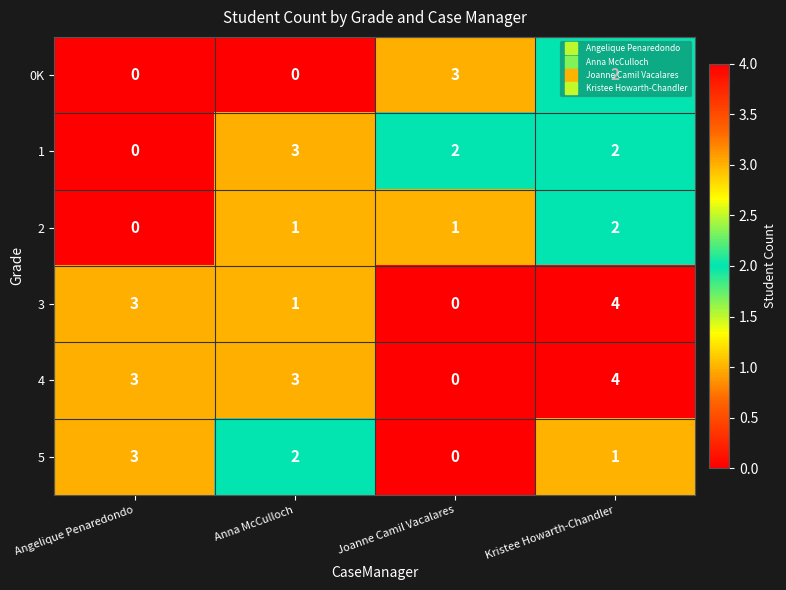

List the labels in order of 3 value, largest first.

Kristee Howarth-Chandler, Angelique Penaredondo, Anna McCulloch, Joanne Camil Vacalares